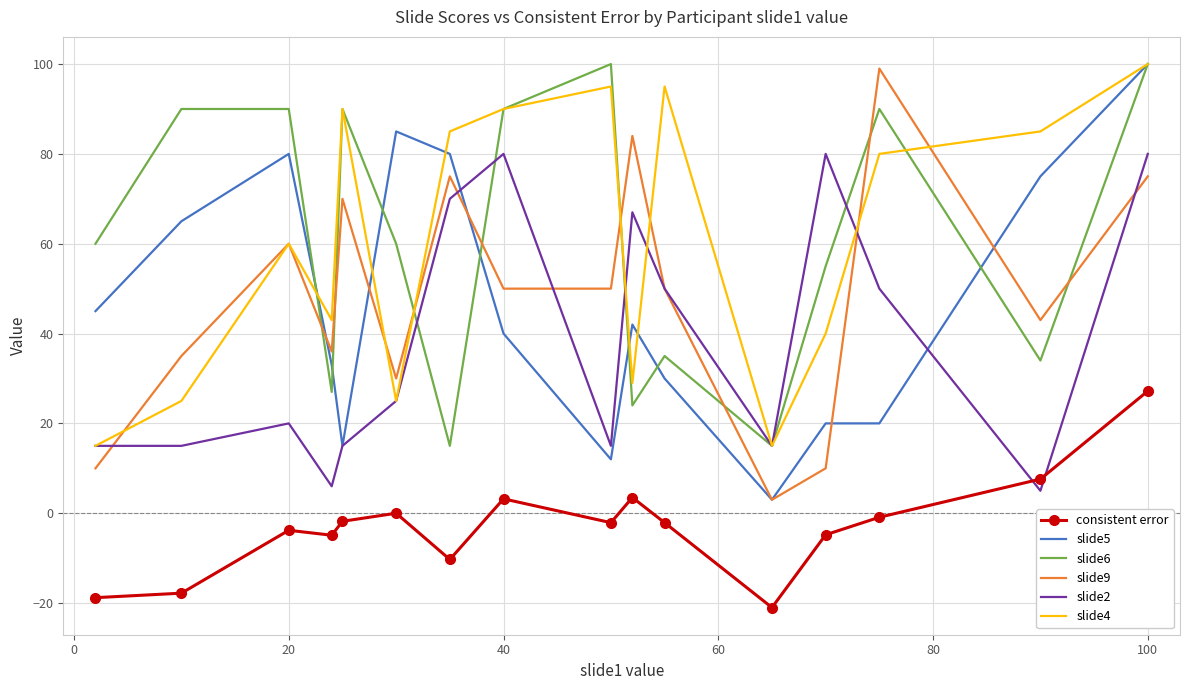

True or false: consistent error and slide6 intersect in this chart.

False